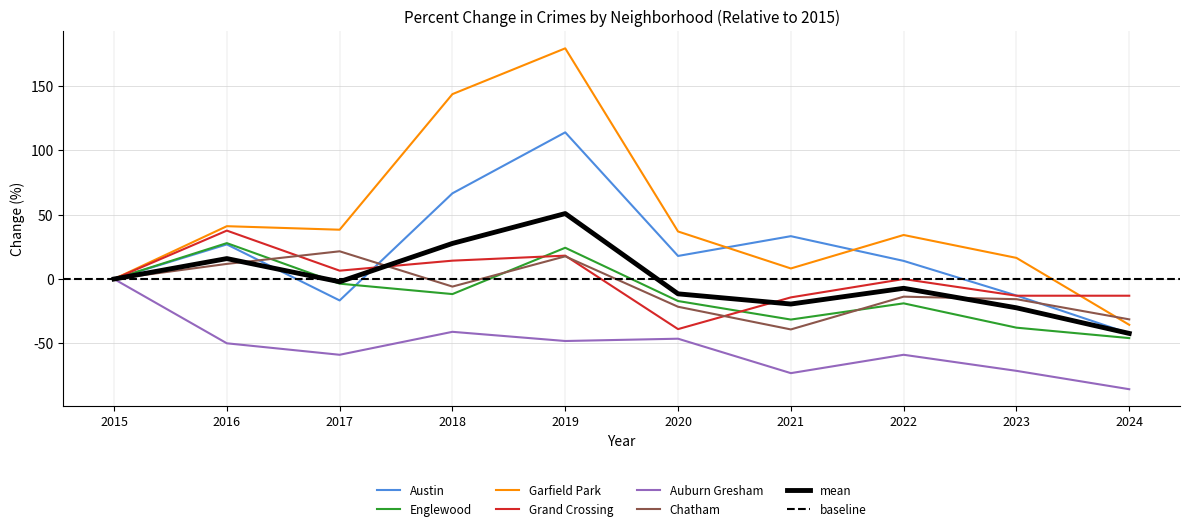

Which series changed the most between 2016 and 2023?

Englewood